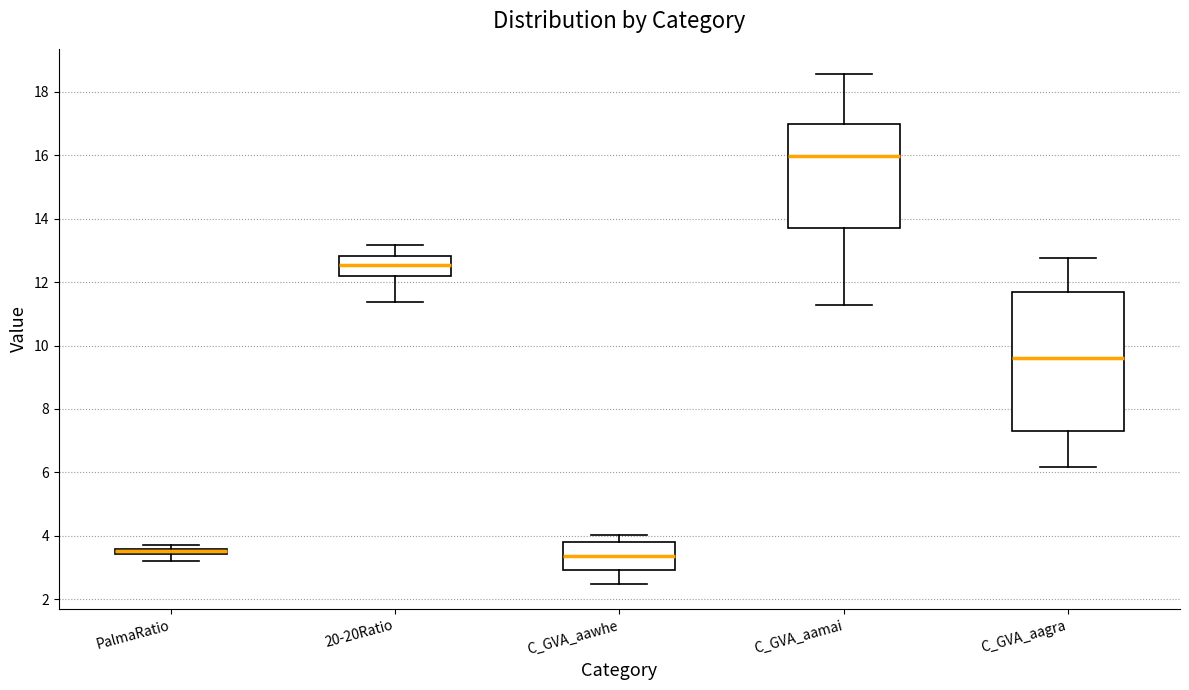

Where does the upper whisker of the box for C_GVA_aagra end on the y-axis? The values are not printed on the chart, so give them approximately, as read against the axis.

12.8